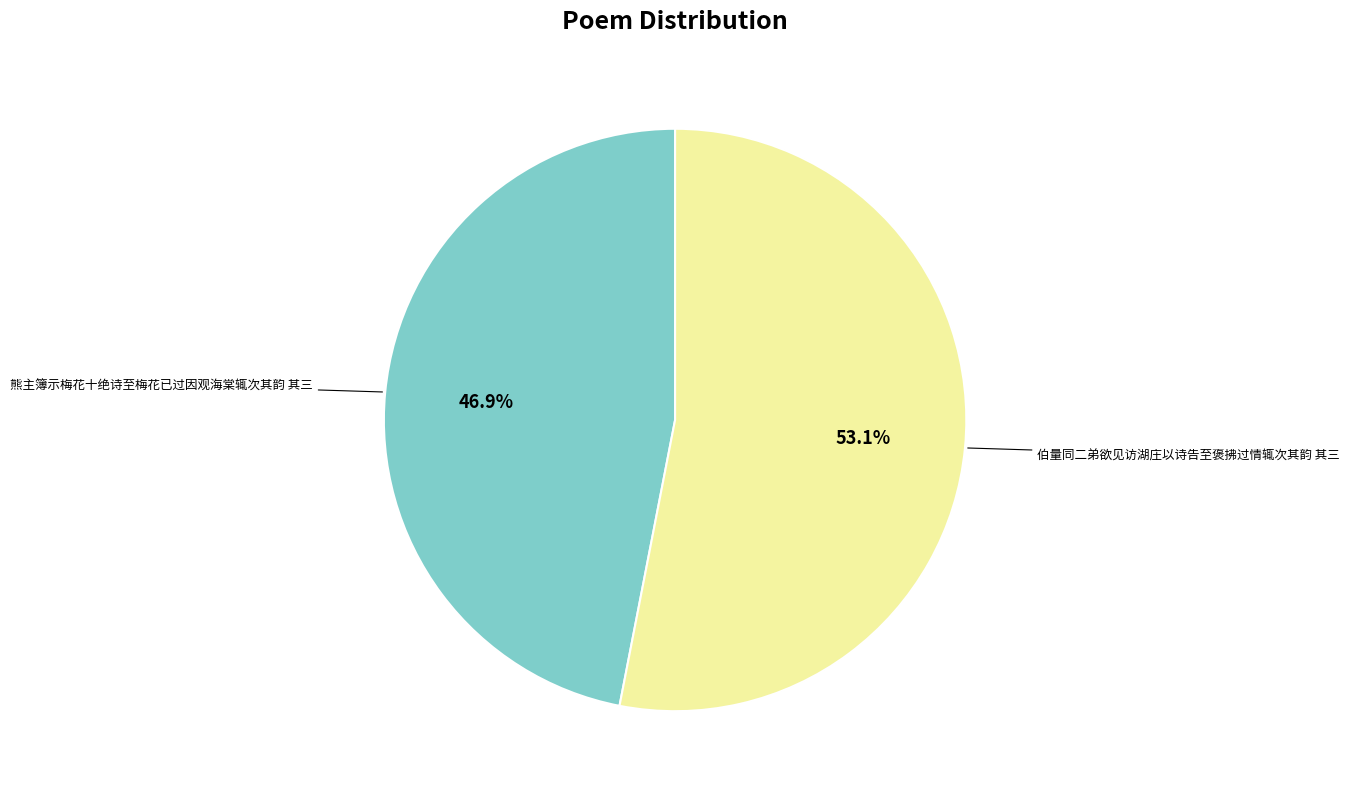

To the nearest percent, what is the difference between the largest and smallest slice percentages?

6%